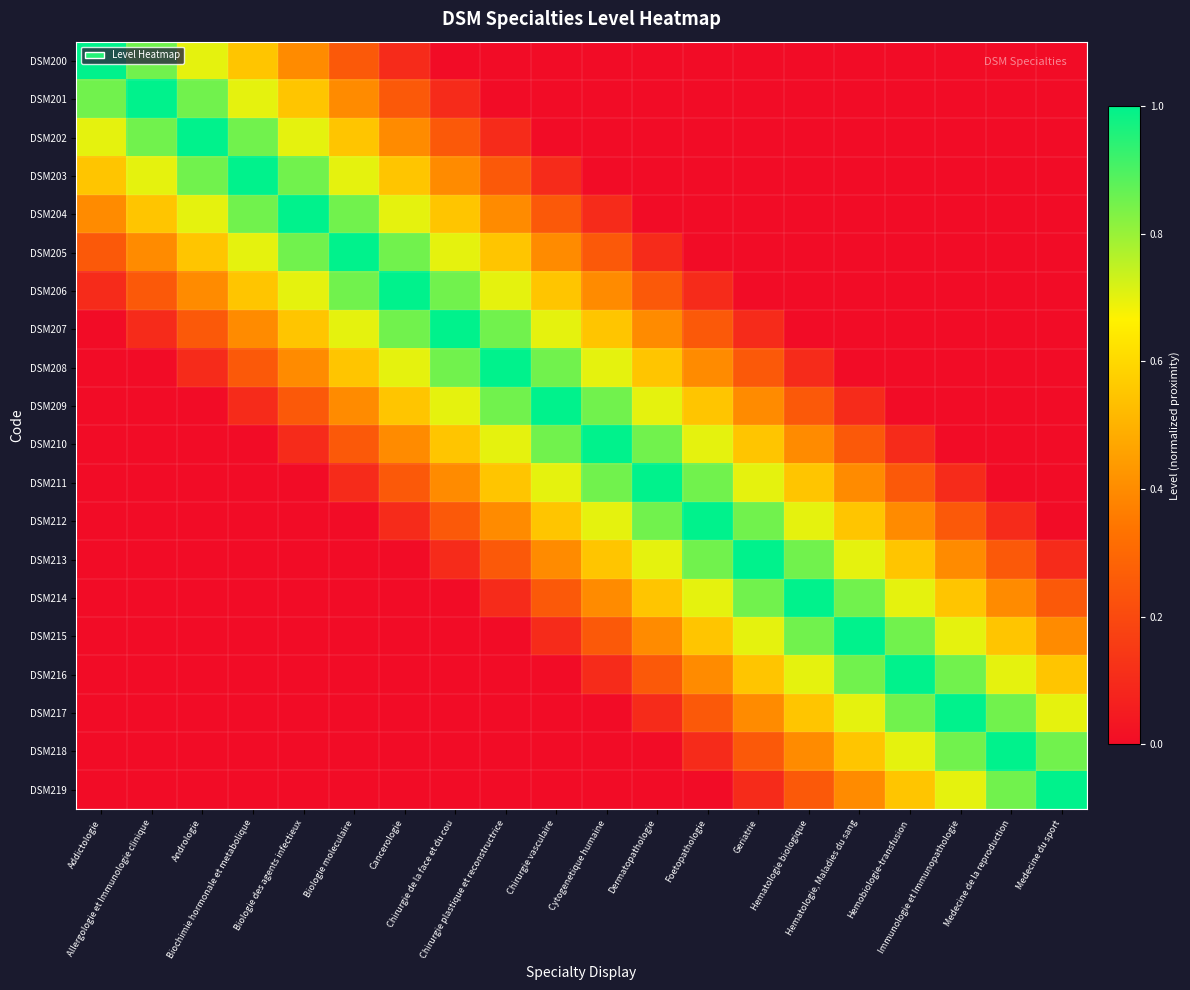

Reading left to right, extract all data points from this chart.

DSM200: Addictologie=1.0	Allergologie et Immunologie clinique=0.8	Andrologie=0.7	Biochimie hormonale et metabolique=0.6	Biologie des agents infectieux=0.4	Biologie moleculaire=0.2	Cancerologie=0.1	Chirurgie de la face et du cou=0.0	Chirurgie plastique et reconstructrice=0.0	Chirurgie vasculaire=0.0	Cytogenetique humaine=0.0	Dermatopathologie=0.0	Foetopathologie=0.0	Geriatrie=0.0	Hematologie biologique=0.0	Hematologie, Maladies du sang=0.0	Hemobiologie-transfusion=0.0	Immunologie et Immunopathologie=0.0	Medecine de la reproduction=0.0	Medecine du sport=0.0
DSM201: Addictologie=0.8	Allergologie et Immunologie clinique=1.0	Andrologie=0.8	Biochimie hormonale et metabolique=0.7	Biologie des agents infectieux=0.6	Biologie moleculaire=0.4	Cancerologie=0.2	Chirurgie de la face et du cou=0.1	Chirurgie plastique et reconstructrice=0.0	Chirurgie vasculaire=0.0	Cytogenetique humaine=0.0	Dermatopathologie=0.0	Foetopathologie=0.0	Geriatrie=0.0	Hematologie biologique=0.0	Hematologie, Maladies du sang=0.0	Hemobiologie-transfusion=0.0	Immunologie et Immunopathologie=0.0	Medecine de la reproduction=0.0	Medecine du sport=0.0
DSM202: Addictologie=0.7	Allergologie et Immunologie clinique=0.8	Andrologie=1.0	Biochimie hormonale et metabolique=0.8	Biologie des agents infectieux=0.7	Biologie moleculaire=0.6	Cancerologie=0.4	Chirurgie de la face et du cou=0.2	Chirurgie plastique et reconstructrice=0.1	Chirurgie vasculaire=0.0	Cytogenetique humaine=0.0	Dermatopathologie=0.0	Foetopathologie=0.0	Geriatrie=0.0	Hematologie biologique=0.0	Hematologie, Maladies du sang=0.0	Hemobiologie-transfusion=0.0	Immunologie et Immunopathologie=0.0	Medecine de la reproduction=0.0	Medecine du sport=0.0
DSM203: Addictologie=0.6	Allergologie et Immunologie clinique=0.7	Andrologie=0.8	Biochimie hormonale et metabolique=1.0	Biologie des agents infectieux=0.8	Biologie moleculaire=0.7	Cancerologie=0.6	Chirurgie de la face et du cou=0.4	Chirurgie plastique et reconstructrice=0.2	Chirurgie vasculaire=0.1	Cytogenetique humaine=0.0	Dermatopathologie=0.0	Foetopathologie=0.0	Geriatrie=0.0	Hematologie biologique=0.0	Hematologie, Maladies du sang=0.0	Hemobiologie-transfusion=0.0	Immunologie et Immunopathologie=0.0	Medecine de la reproduction=0.0	Medecine du sport=0.0
DSM204: Addictologie=0.4	Allergologie et Immunologie clinique=0.6	Andrologie=0.7	Biochimie hormonale et metabolique=0.8	Biologie des agents infectieux=1.0	Biologie moleculaire=0.8	Cancerologie=0.7	Chirurgie de la face et du cou=0.6	Chirurgie plastique et reconstructrice=0.4	Chirurgie vasculaire=0.2	Cytogenetique humaine=0.1	Dermatopathologie=0.0	Foetopathologie=0.0	Geriatrie=0.0	Hematologie biologique=0.0	Hematologie, Maladies du sang=0.0	Hemobiologie-transfusion=0.0	Immunologie et Immunopathologie=0.0	Medecine de la reproduction=0.0	Medecine du sport=0.0
DSM205: Addictologie=0.2	Allergologie et Immunologie clinique=0.4	Andrologie=0.6	Biochimie hormonale et metabolique=0.7	Biologie des agents infectieux=0.8	Biologie moleculaire=1.0	Cancerologie=0.8	Chirurgie de la face et du cou=0.7	Chirurgie plastique et reconstructrice=0.6	Chirurgie vasculaire=0.4	Cytogenetique humaine=0.2	Dermatopathologie=0.1	Foetopathologie=0.0	Geriatrie=0.0	Hematologie biologique=0.0	Hematologie, Maladies du sang=0.0	Hemobiologie-transfusion=0.0	Immunologie et Immunopathologie=0.0	Medecine de la reproduction=0.0	Medecine du sport=0.0
DSM206: Addictologie=0.1	Allergologie et Immunologie clinique=0.2	Andrologie=0.4	Biochimie hormonale et metabolique=0.6	Biologie des agents infectieux=0.7	Biologie moleculaire=0.8	Cancerologie=1.0	Chirurgie de la face et du cou=0.8	Chirurgie plastique et reconstructrice=0.7	Chirurgie vasculaire=0.6	Cytogenetique humaine=0.4	Dermatopathologie=0.2	Foetopathologie=0.1	Geriatrie=0.0	Hematologie biologique=0.0	Hematologie, Maladies du sang=0.0	Hemobiologie-transfusion=0.0	Immunologie et Immunopathologie=0.0	Medecine de la reproduction=0.0	Medecine du sport=0.0
DSM207: Addictologie=0.0	Allergologie et Immunologie clinique=0.1	Andrologie=0.2	Biochimie hormonale et metabolique=0.4	Biologie des agents infectieux=0.6	Biologie moleculaire=0.7	Cancerologie=0.8	Chirurgie de la face et du cou=1.0	Chirurgie plastique et reconstructrice=0.8	Chirurgie vasculaire=0.7	Cytogenetique humaine=0.6	Dermatopathologie=0.4	Foetopathologie=0.2	Geriatrie=0.1	Hematologie biologique=0.0	Hematologie, Maladies du sang=0.0	Hemobiologie-transfusion=0.0	Immunologie et Immunopathologie=0.0	Medecine de la reproduction=0.0	Medecine du sport=0.0
DSM208: Addictologie=0.0	Allergologie et Immunologie clinique=0.0	Andrologie=0.1	Biochimie hormonale et metabolique=0.2	Biologie des agents infectieux=0.4	Biologie moleculaire=0.6	Cancerologie=0.7	Chirurgie de la face et du cou=0.8	Chirurgie plastique et reconstructrice=1.0	Chirurgie vasculaire=0.8	Cytogenetique humaine=0.7	Dermatopathologie=0.6	Foetopathologie=0.4	Geriatrie=0.2	Hematologie biologique=0.1	Hematologie, Maladies du sang=0.0	Hemobiologie-transfusion=0.0	Immunologie et Immunopathologie=0.0	Medecine de la reproduction=0.0	Medecine du sport=0.0
DSM209: Addictologie=0.0	Allergologie et Immunologie clinique=0.0	Andrologie=0.0	Biochimie hormonale et metabolique=0.1	Biologie des agents infectieux=0.2	Biologie moleculaire=0.4	Cancerologie=0.6	Chirurgie de la face et du cou=0.7	Chirurgie plastique et reconstructrice=0.8	Chirurgie vasculaire=1.0	Cytogenetique humaine=0.8	Dermatopathologie=0.7	Foetopathologie=0.6	Geriatrie=0.4	Hematologie biologique=0.2	Hematologie, Maladies du sang=0.1	Hemobiologie-transfusion=0.0	Immunologie et Immunopathologie=0.0	Medecine de la reproduction=0.0	Medecine du sport=0.0
DSM210: Addictologie=0.0	Allergologie et Immunologie clinique=0.0	Andrologie=0.0	Biochimie hormonale et metabolique=0.0	Biologie des agents infectieux=0.1	Biologie moleculaire=0.2	Cancerologie=0.4	Chirurgie de la face et du cou=0.6	Chirurgie plastique et reconstructrice=0.7	Chirurgie vasculaire=0.8	Cytogenetique humaine=1.0	Dermatopathologie=0.8	Foetopathologie=0.7	Geriatrie=0.6	Hematologie biologique=0.4	Hematologie, Maladies du sang=0.2	Hemobiologie-transfusion=0.1	Immunologie et Immunopathologie=0.0	Medecine de la reproduction=0.0	Medecine du sport=0.0
DSM211: Addictologie=0.0	Allergologie et Immunologie clinique=0.0	Andrologie=0.0	Biochimie hormonale et metabolique=0.0	Biologie des agents infectieux=0.0	Biologie moleculaire=0.1	Cancerologie=0.2	Chirurgie de la face et du cou=0.4	Chirurgie plastique et reconstructrice=0.6	Chirurgie vasculaire=0.7	Cytogenetique humaine=0.8	Dermatopathologie=1.0	Foetopathologie=0.8	Geriatrie=0.7	Hematologie biologique=0.6	Hematologie, Maladies du sang=0.4	Hemobiologie-transfusion=0.2	Immunologie et Immunopathologie=0.1	Medecine de la reproduction=0.0	Medecine du sport=0.0
DSM212: Addictologie=0.0	Allergologie et Immunologie clinique=0.0	Andrologie=0.0	Biochimie hormonale et metabolique=0.0	Biologie des agents infectieux=0.0	Biologie moleculaire=0.0	Cancerologie=0.1	Chirurgie de la face et du cou=0.2	Chirurgie plastique et reconstructrice=0.4	Chirurgie vasculaire=0.6	Cytogenetique humaine=0.7	Dermatopathologie=0.8	Foetopathologie=1.0	Geriatrie=0.8	Hematologie biologique=0.7	Hematologie, Maladies du sang=0.6	Hemobiologie-transfusion=0.4	Immunologie et Immunopathologie=0.2	Medecine de la reproduction=0.1	Medecine du sport=0.0
DSM213: Addictologie=0.0	Allergologie et Immunologie clinique=0.0	Andrologie=0.0	Biochimie hormonale et metabolique=0.0	Biologie des agents infectieux=0.0	Biologie moleculaire=0.0	Cancerologie=0.0	Chirurgie de la face et du cou=0.1	Chirurgie plastique et reconstructrice=0.2	Chirurgie vasculaire=0.4	Cytogenetique humaine=0.6	Dermatopathologie=0.7	Foetopathologie=0.8	Geriatrie=1.0	Hematologie biologique=0.8	Hematologie, Maladies du sang=0.7	Hemobiologie-transfusion=0.6	Immunologie et Immunopathologie=0.4	Medecine de la reproduction=0.2	Medecine du sport=0.1
DSM214: Addictologie=0.0	Allergologie et Immunologie clinique=0.0	Andrologie=0.0	Biochimie hormonale et metabolique=0.0	Biologie des agents infectieux=0.0	Biologie moleculaire=0.0	Cancerologie=0.0	Chirurgie de la face et du cou=0.0	Chirurgie plastique et reconstructrice=0.1	Chirurgie vasculaire=0.2	Cytogenetique humaine=0.4	Dermatopathologie=0.6	Foetopathologie=0.7	Geriatrie=0.8	Hematologie biologique=1.0	Hematologie, Maladies du sang=0.8	Hemobiologie-transfusion=0.7	Immunologie et Immunopathologie=0.6	Medecine de la reproduction=0.4	Medecine du sport=0.2
DSM215: Addictologie=0.0	Allergologie et Immunologie clinique=0.0	Andrologie=0.0	Biochimie hormonale et metabolique=0.0	Biologie des agents infectieux=0.0	Biologie moleculaire=0.0	Cancerologie=0.0	Chirurgie de la face et du cou=0.0	Chirurgie plastique et reconstructrice=0.0	Chirurgie vasculaire=0.1	Cytogenetique humaine=0.2	Dermatopathologie=0.4	Foetopathologie=0.6	Geriatrie=0.7	Hematologie biologique=0.8	Hematologie, Maladies du sang=1.0	Hemobiologie-transfusion=0.8	Immunologie et Immunopathologie=0.7	Medecine de la reproduction=0.6	Medecine du sport=0.4
DSM216: Addictologie=0.0	Allergologie et Immunologie clinique=0.0	Andrologie=0.0	Biochimie hormonale et metabolique=0.0	Biologie des agents infectieux=0.0	Biologie moleculaire=0.0	Cancerologie=0.0	Chirurgie de la face et du cou=0.0	Chirurgie plastique et reconstructrice=0.0	Chirurgie vasculaire=0.0	Cytogenetique humaine=0.1	Dermatopathologie=0.2	Foetopathologie=0.4	Geriatrie=0.6	Hematologie biologique=0.7	Hematologie, Maladies du sang=0.8	Hemobiologie-transfusion=1.0	Immunologie et Immunopathologie=0.8	Medecine de la reproduction=0.7	Medecine du sport=0.6
DSM217: Addictologie=0.0	Allergologie et Immunologie clinique=0.0	Andrologie=0.0	Biochimie hormonale et metabolique=0.0	Biologie des agents infectieux=0.0	Biologie moleculaire=0.0	Cancerologie=0.0	Chirurgie de la face et du cou=0.0	Chirurgie plastique et reconstructrice=0.0	Chirurgie vasculaire=0.0	Cytogenetique humaine=0.0	Dermatopathologie=0.1	Foetopathologie=0.2	Geriatrie=0.4	Hematologie biologique=0.6	Hematologie, Maladies du sang=0.7	Hemobiologie-transfusion=0.8	Immunologie et Immunopathologie=1.0	Medecine de la reproduction=0.8	Medecine du sport=0.7
DSM218: Addictologie=0.0	Allergologie et Immunologie clinique=0.0	Andrologie=0.0	Biochimie hormonale et metabolique=0.0	Biologie des agents infectieux=0.0	Biologie moleculaire=0.0	Cancerologie=0.0	Chirurgie de la face et du cou=0.0	Chirurgie plastique et reconstructrice=0.0	Chirurgie vasculaire=0.0	Cytogenetique humaine=0.0	Dermatopathologie=0.0	Foetopathologie=0.1	Geriatrie=0.2	Hematologie biologique=0.4	Hematologie, Maladies du sang=0.6	Hemobiologie-transfusion=0.7	Immunologie et Immunopathologie=0.8	Medecine de la reproduction=1.0	Medecine du sport=0.8
DSM219: Addictologie=0.0	Allergologie et Immunologie clinique=0.0	Andrologie=0.0	Biochimie hormonale et metabolique=0.0	Biologie des agents infectieux=0.0	Biologie moleculaire=0.0	Cancerologie=0.0	Chirurgie de la face et du cou=0.0	Chirurgie plastique et reconstructrice=0.0	Chirurgie vasculaire=0.0	Cytogenetique humaine=0.0	Dermatopathologie=0.0	Foetopathologie=0.0	Geriatrie=0.1	Hematologie biologique=0.2	Hematologie, Maladies du sang=0.4	Hemobiologie-transfusion=0.6	Immunologie et Immunopathologie=0.7	Medecine de la reproduction=0.8	Medecine du sport=1.0